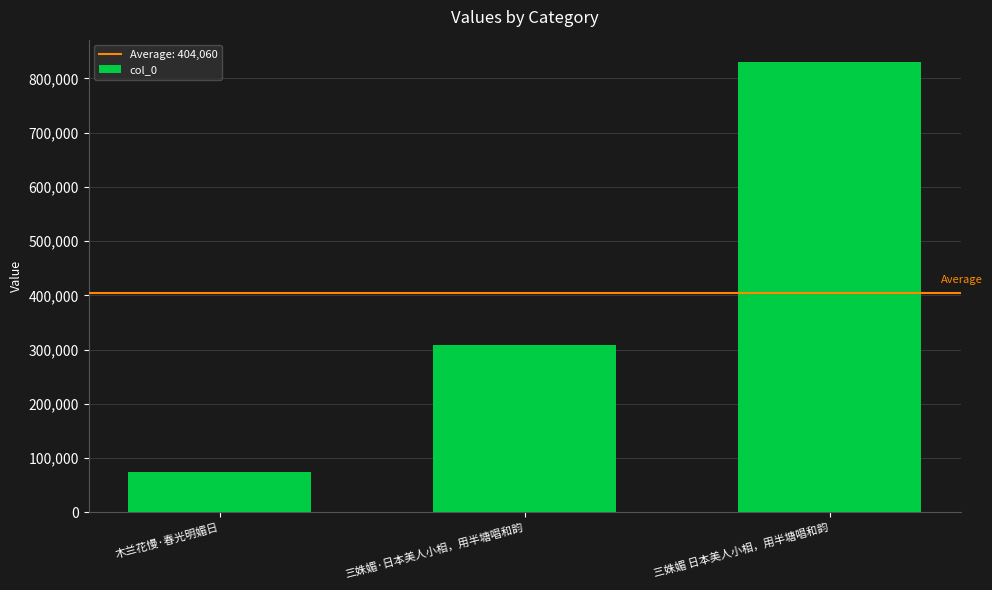

Reading left to right, what are all the values shown in this chart?

73458	308952	829769